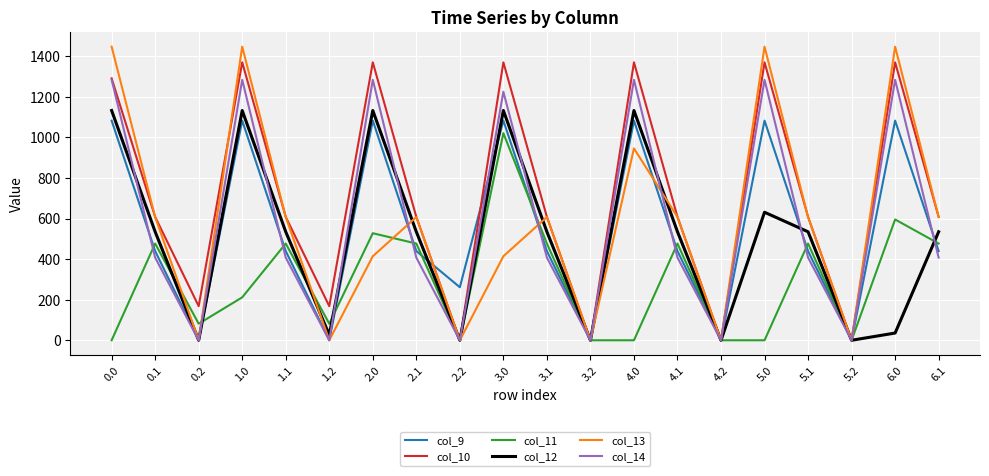

Rank the series at 6.0 from lowest to highest value.

col_12, col_11, col_9, col_14, col_10, col_13